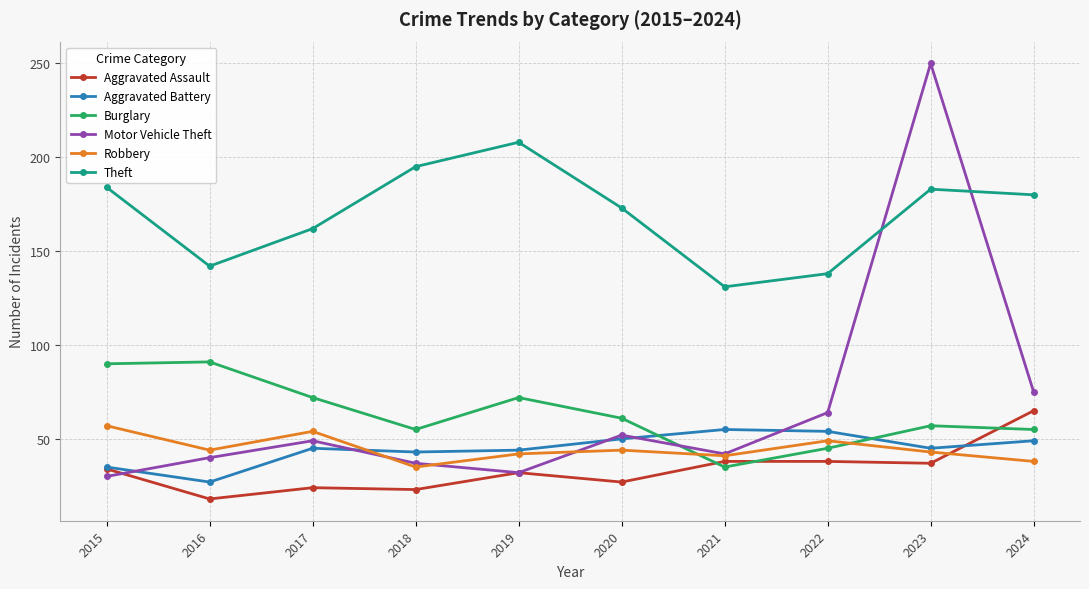

What are all the series names shown in the legend?

Aggravated Assault, Aggravated Battery, Burglary, Motor Vehicle Theft, Robbery, Theft